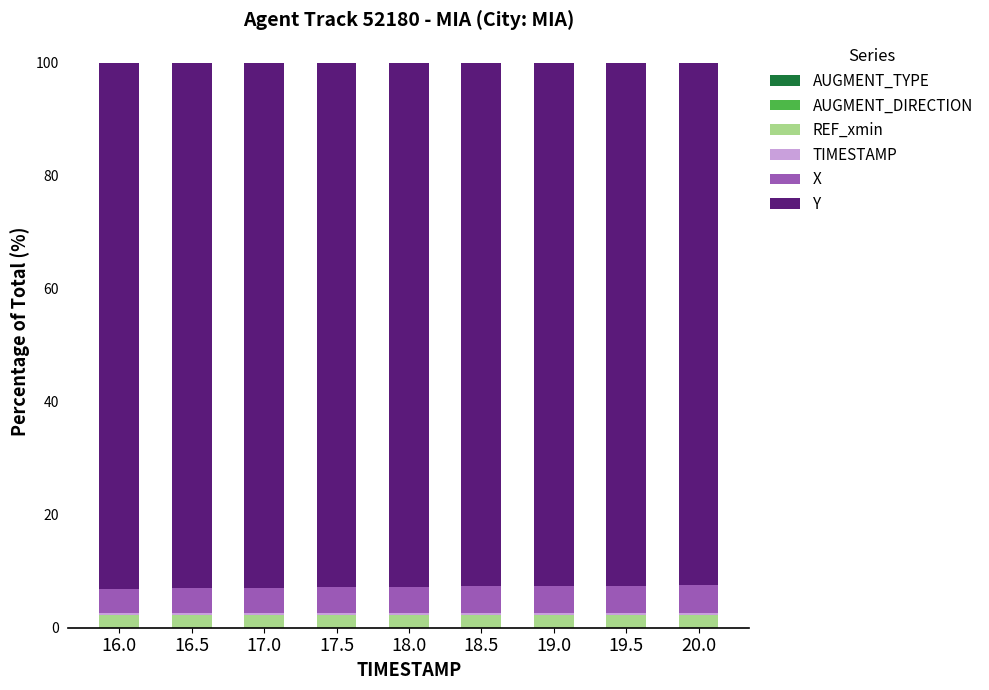

How many data points does each series have?

9